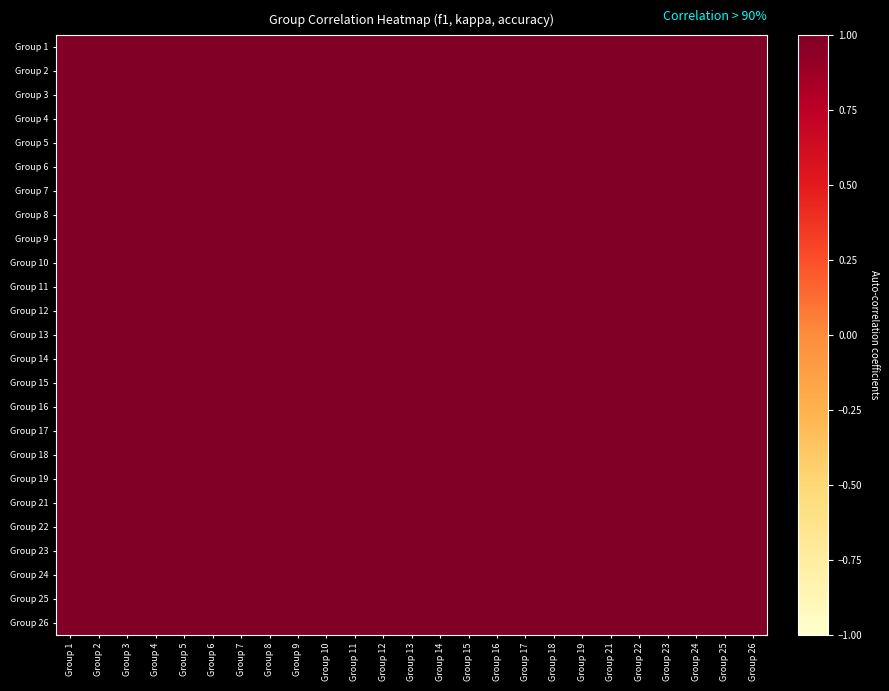

At how many categories does at least one series exceed 0?

25